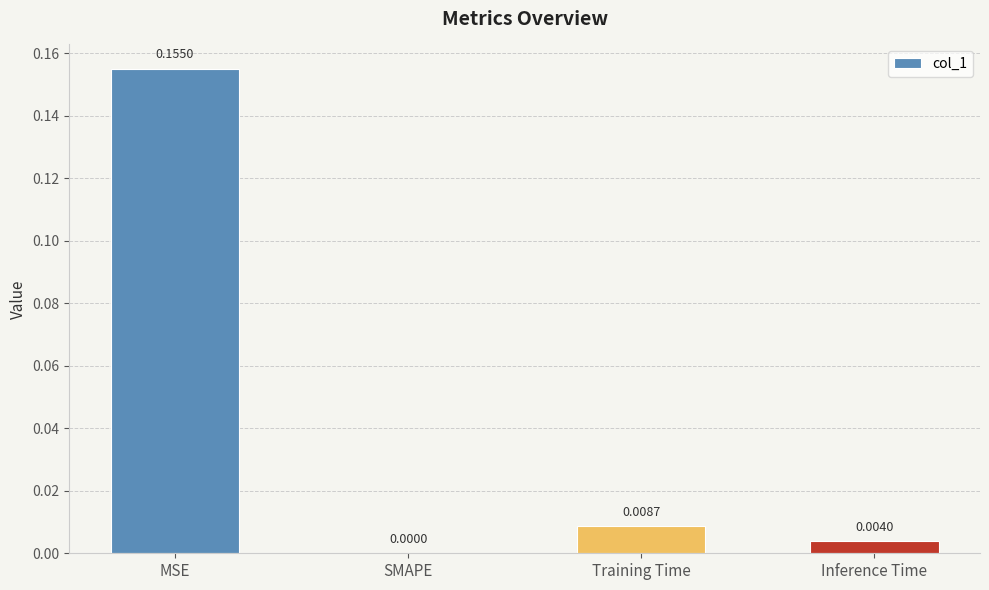

The value at SMAPE is -0.1. True or false?

False